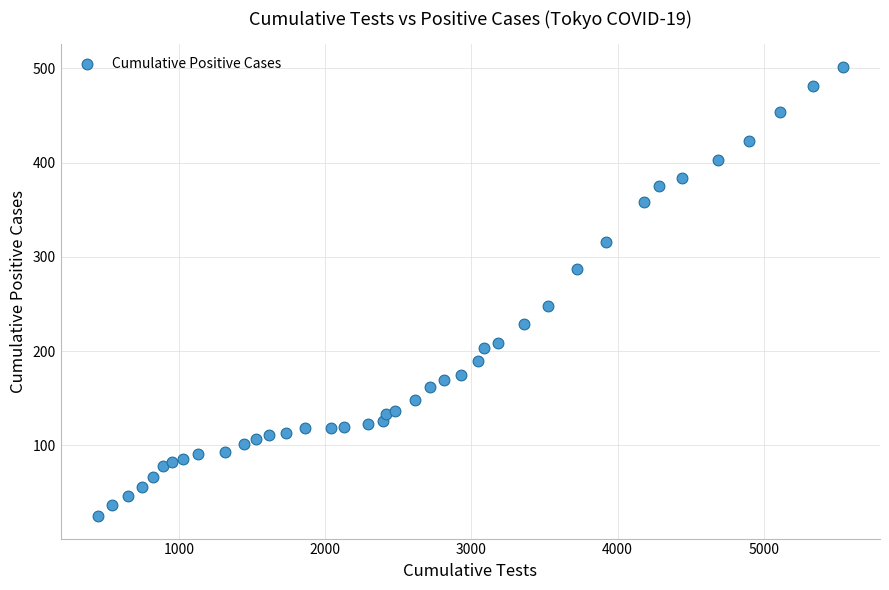

What is the range of X values (max minus min)?

5097